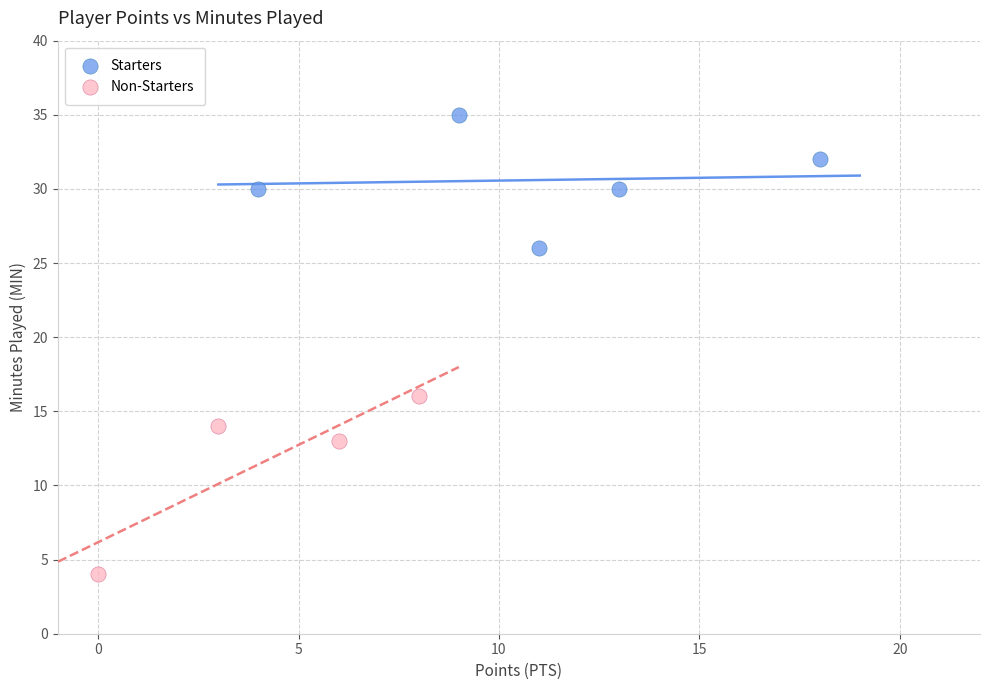

Which series reaches the maximum Y coordinate?

Starters